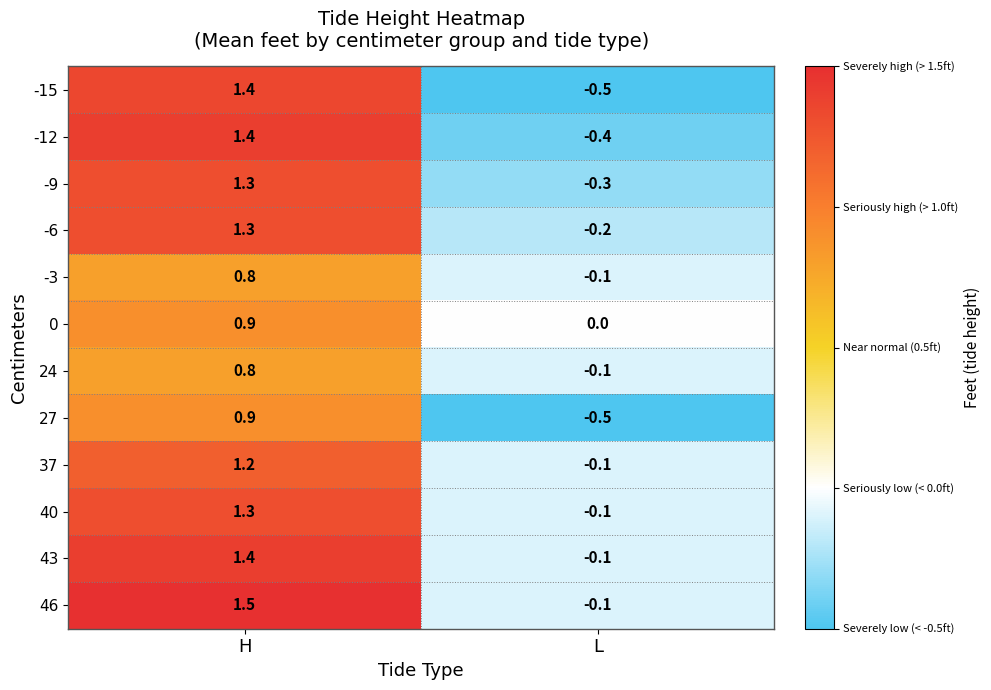

Which series has the largest range (max minus min)?

-15